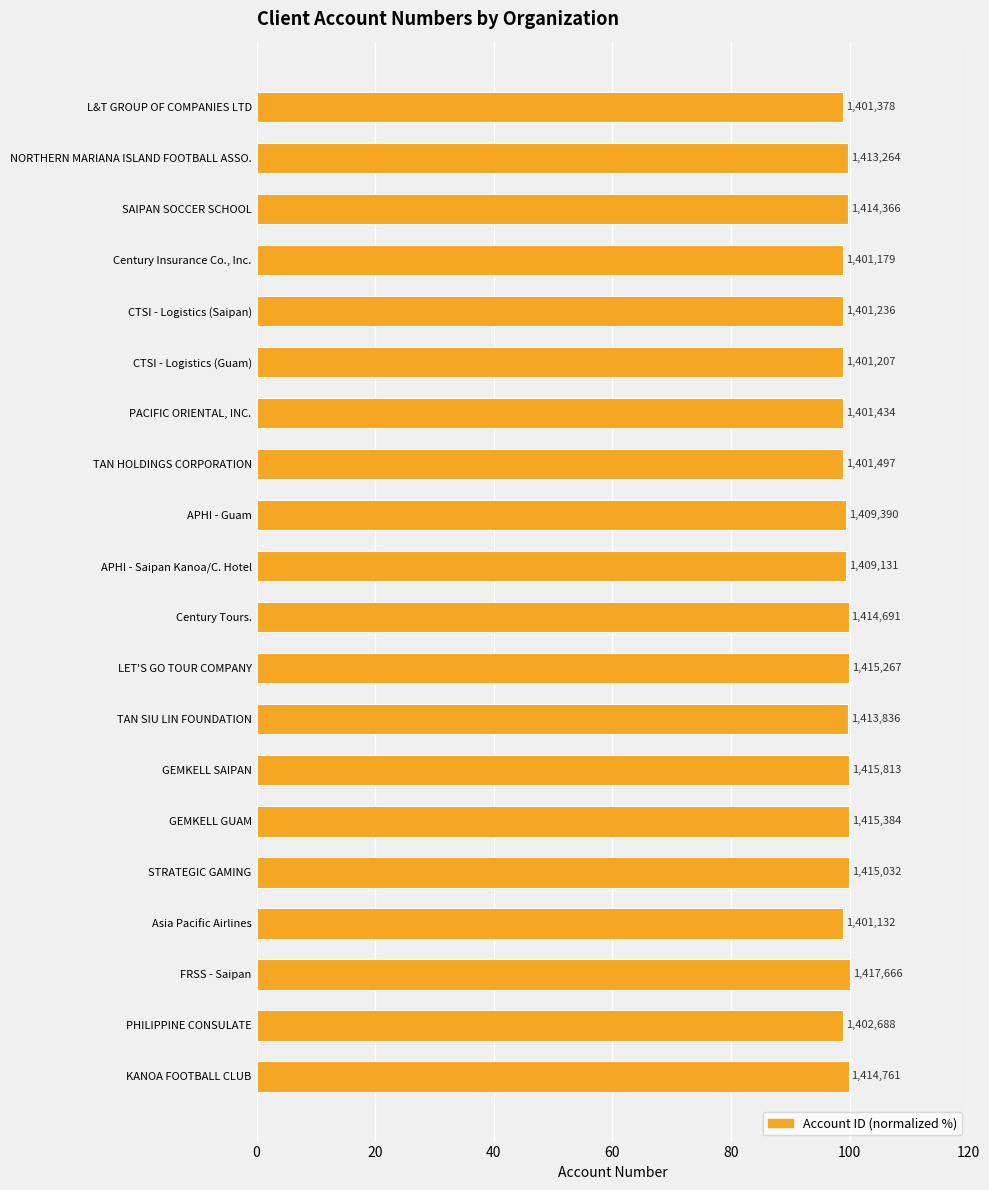

How many bars are there in total?

20